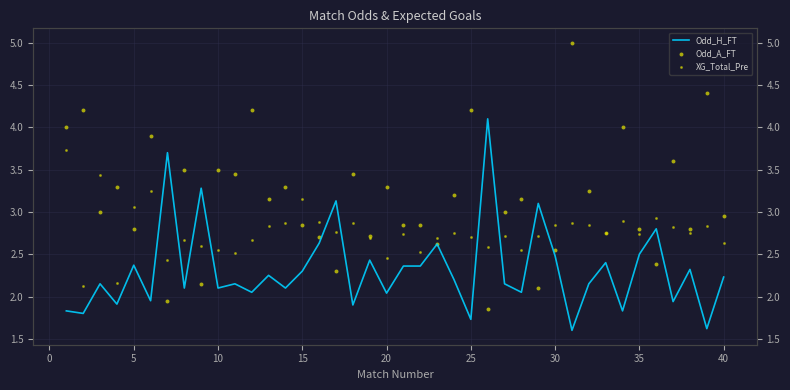

Which series contains the highest Y value?

Odd_A_FT